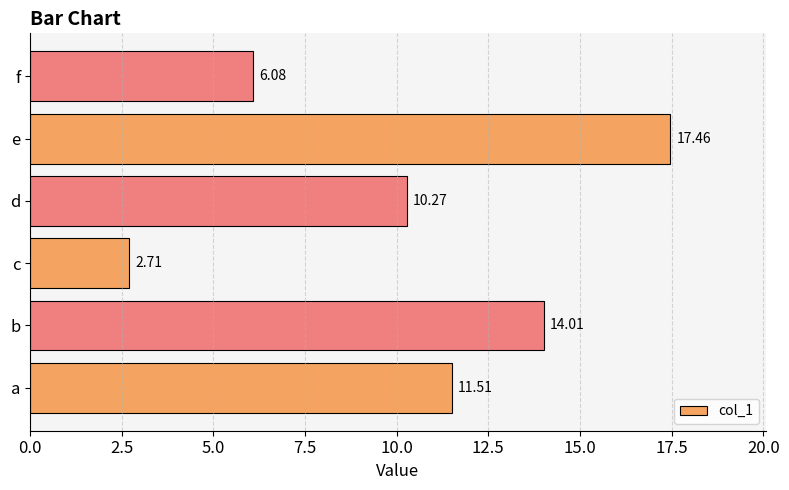

List the labels in order of value, smallest first.

c, f, d, a, b, e